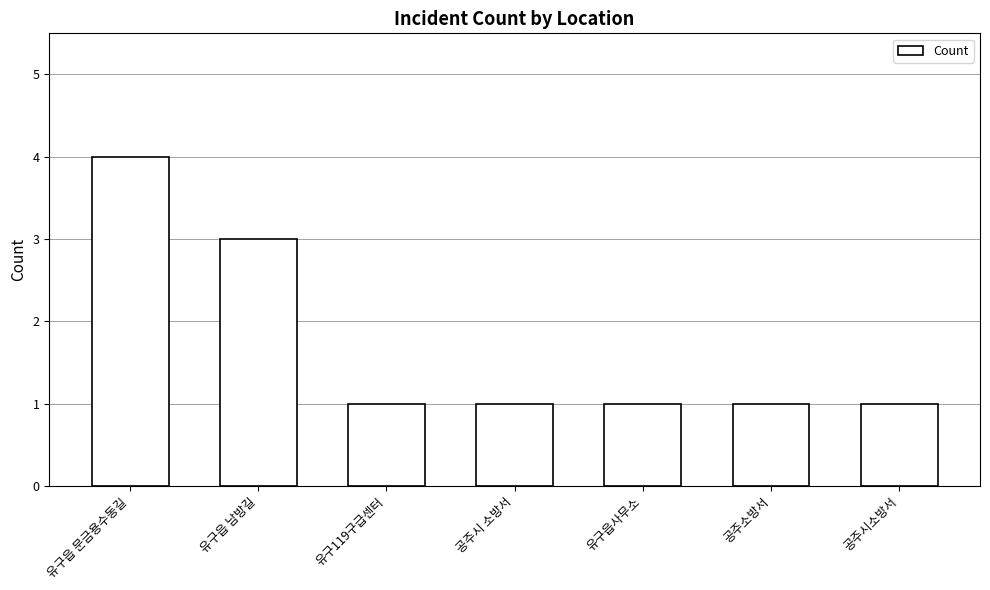

Reading left to right, extract all data points from this chart.

4	3	1	1	1	1	1